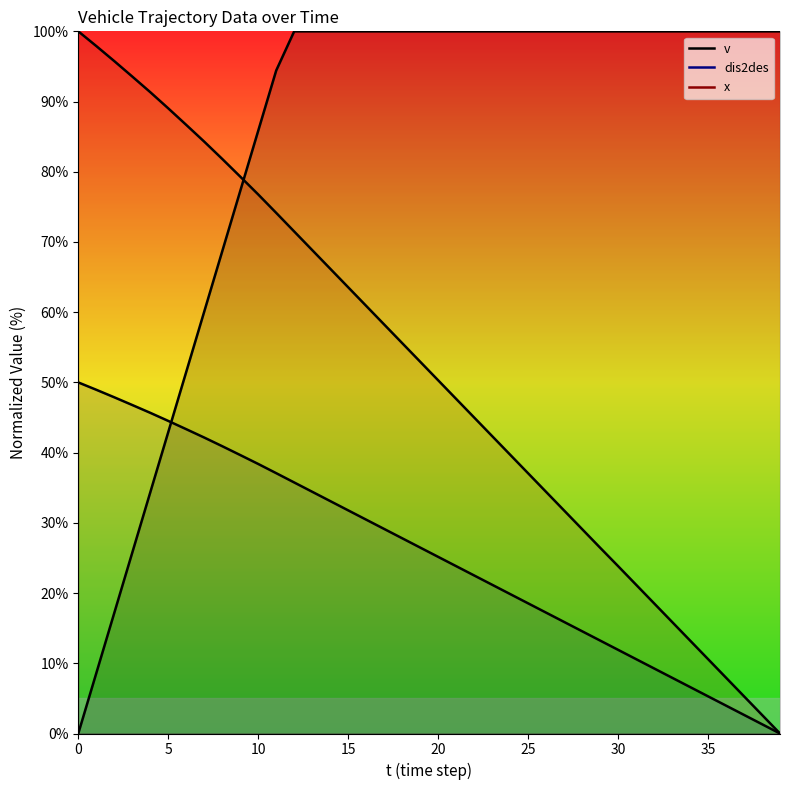

What is the value of the v point at the 22nd from the left?

100.0